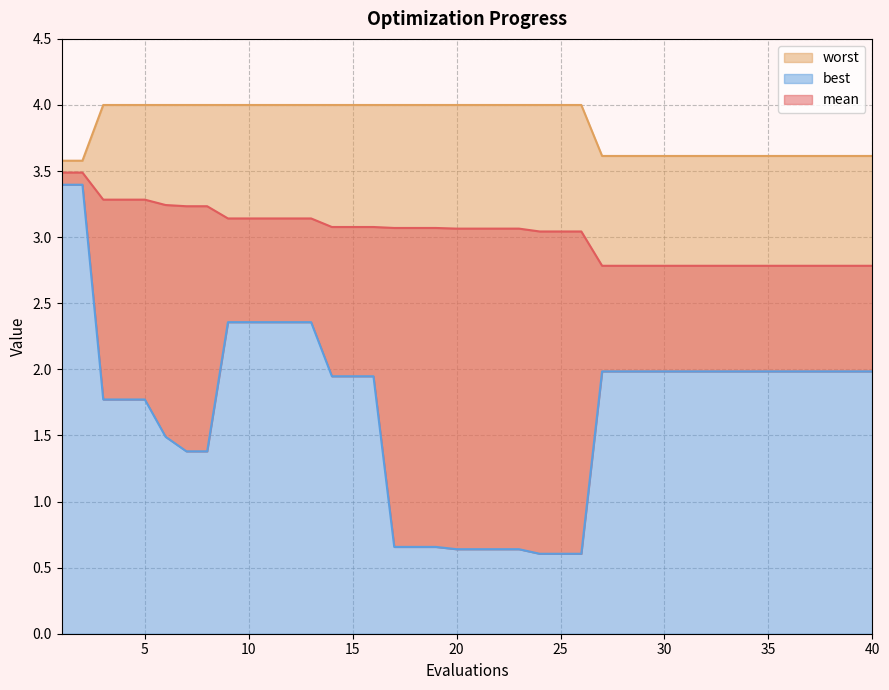

Rank the categories by worst value from lowest to highest.

1, 2, 27, 28, 29, 30, 31, 32, 33, 34, 35, 36, 37, 38, 39, 40, 3, 4, 5, 6, 7, 8, 9, 10, 11, 12, 13, 14, 15, 16, 17, 18, 19, 20, 21, 22, 23, 24, 25, 26